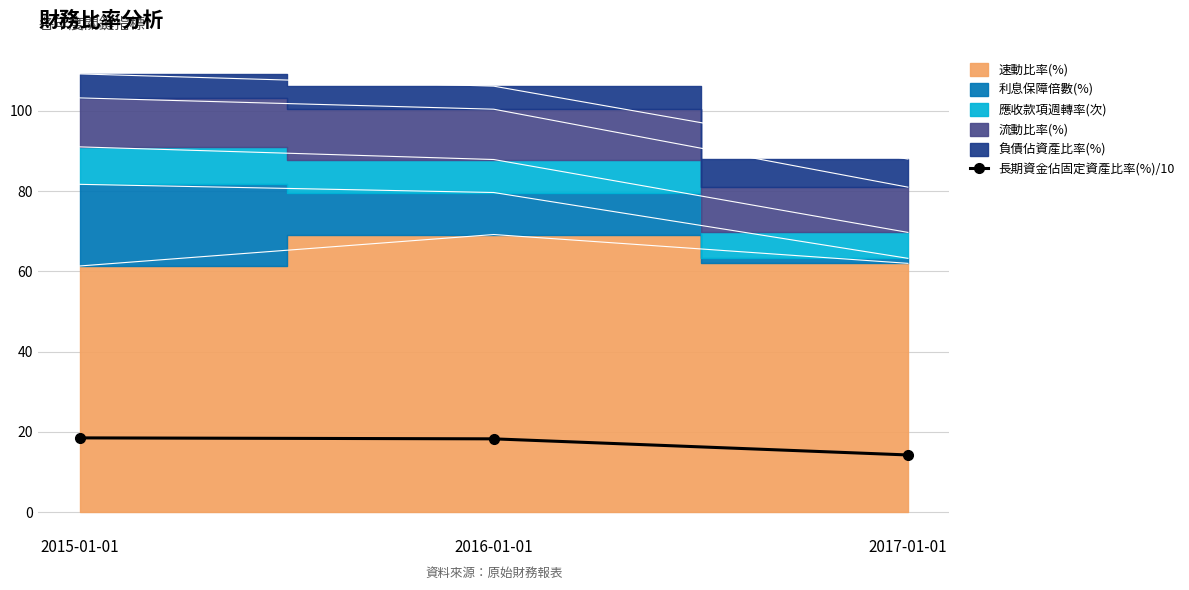

Which label corresponds to the smallest value in the chart?

2017-01-01